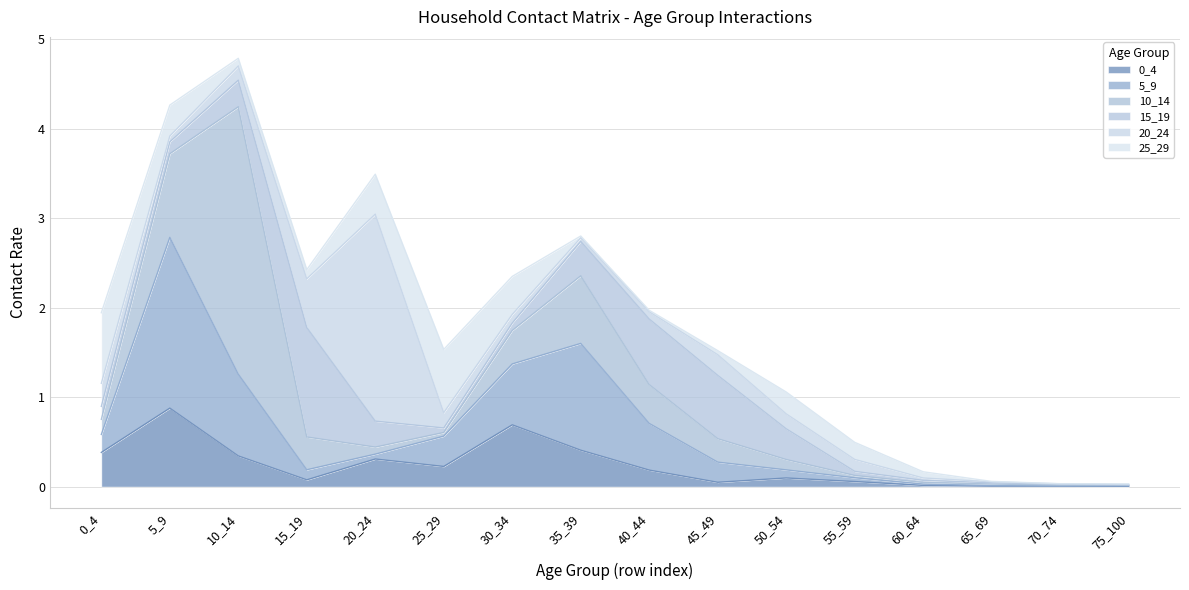

How many lines are shown in the chart?

6